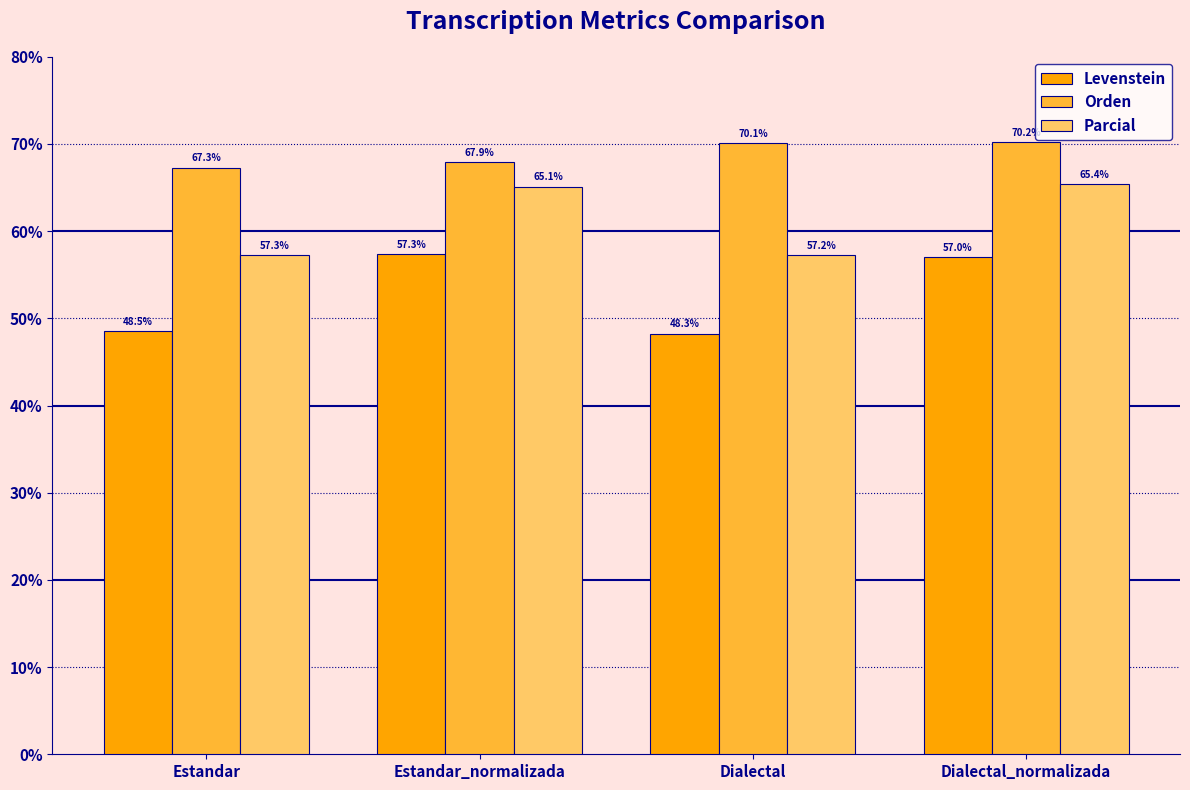

Reading left to right, transcribe all the data shown in this chart.

Levenstein: Estandar=48.5	Estandar_normalizada=57.3	Dialectal=48.3	Dialectal_normalizada=57.0
Orden: Estandar=67.3	Estandar_normalizada=67.9	Dialectal=70.1	Dialectal_normalizada=70.2
Parcial: Estandar=57.3	Estandar_normalizada=65.1	Dialectal=57.2	Dialectal_normalizada=65.4